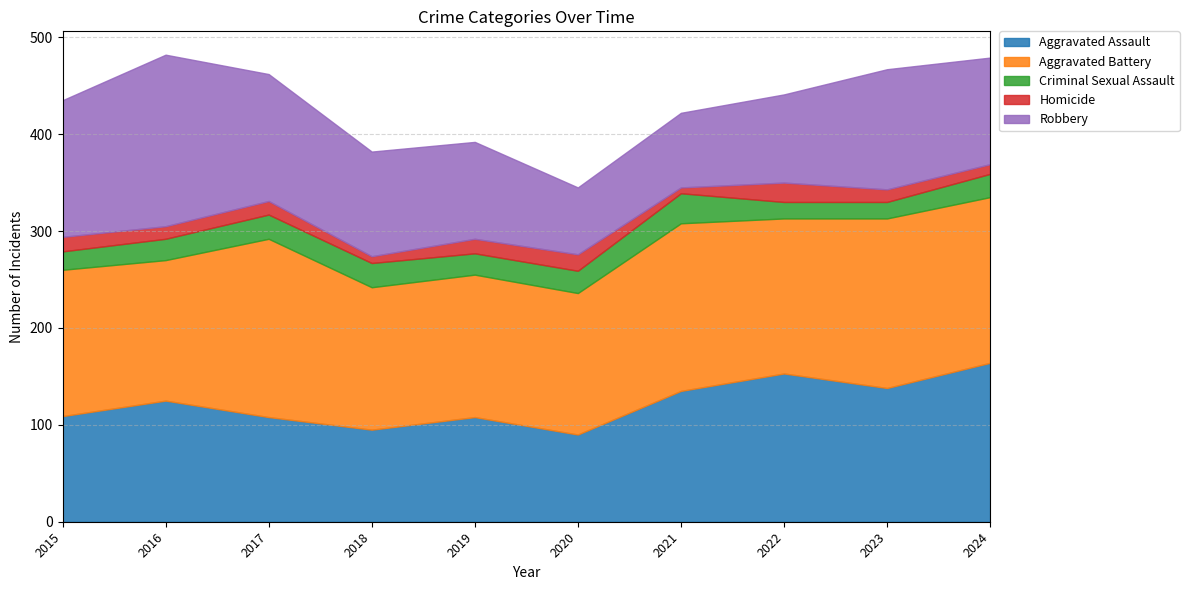

Between 2022 and 2023, which series saw the biggest shift?

Robbery